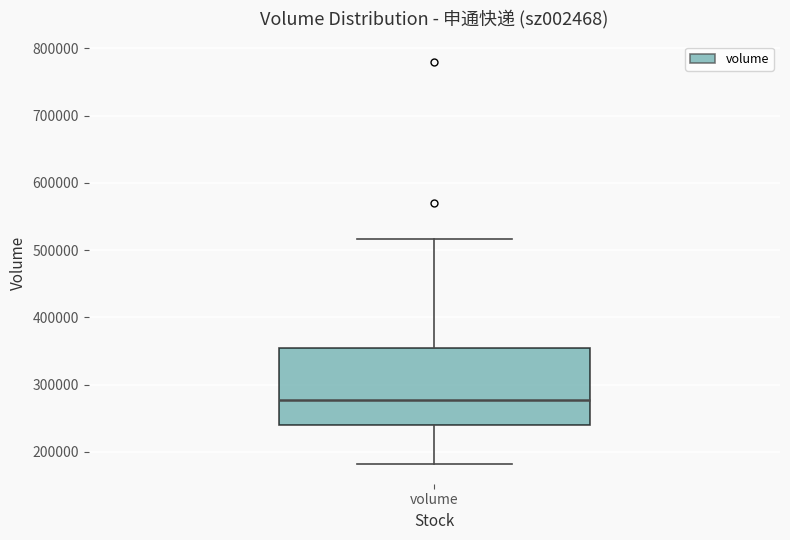

Transcribe this box plot: give where the median line is, the range the box spans, and where the two whiskers end, as read against the y-axis. The values are not printed on the chart, so give them approximately, as read against the axis.

median 280000, box 240000 to 350000, whiskers 180000 to 520000